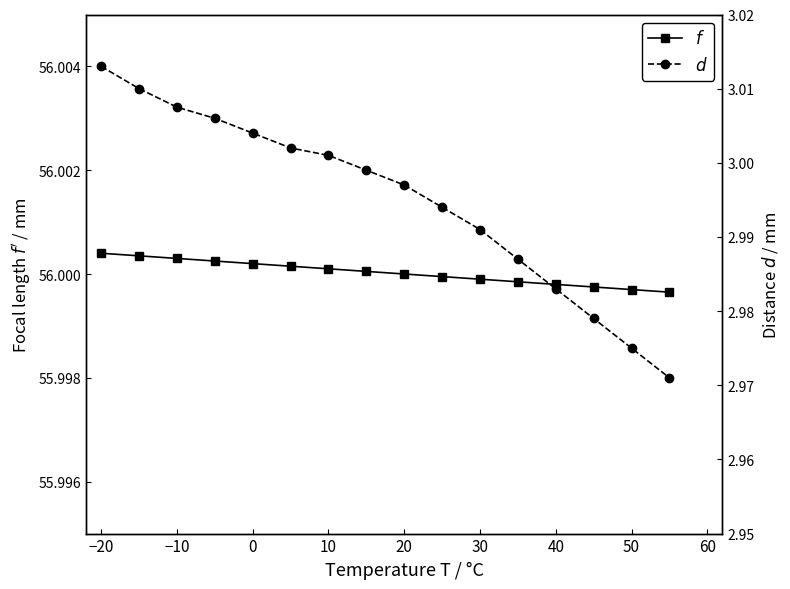

What is the value of the $d$ point at the 5th from the left?

3.0